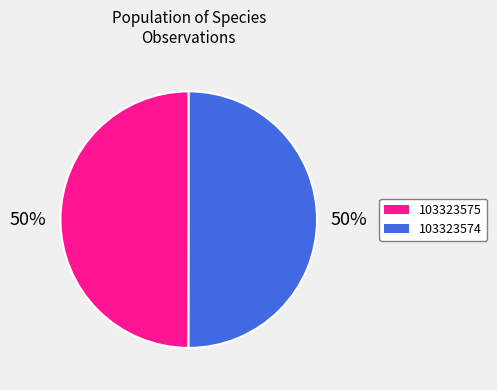

Is it true that 103323574 is 62% of the pie?

False